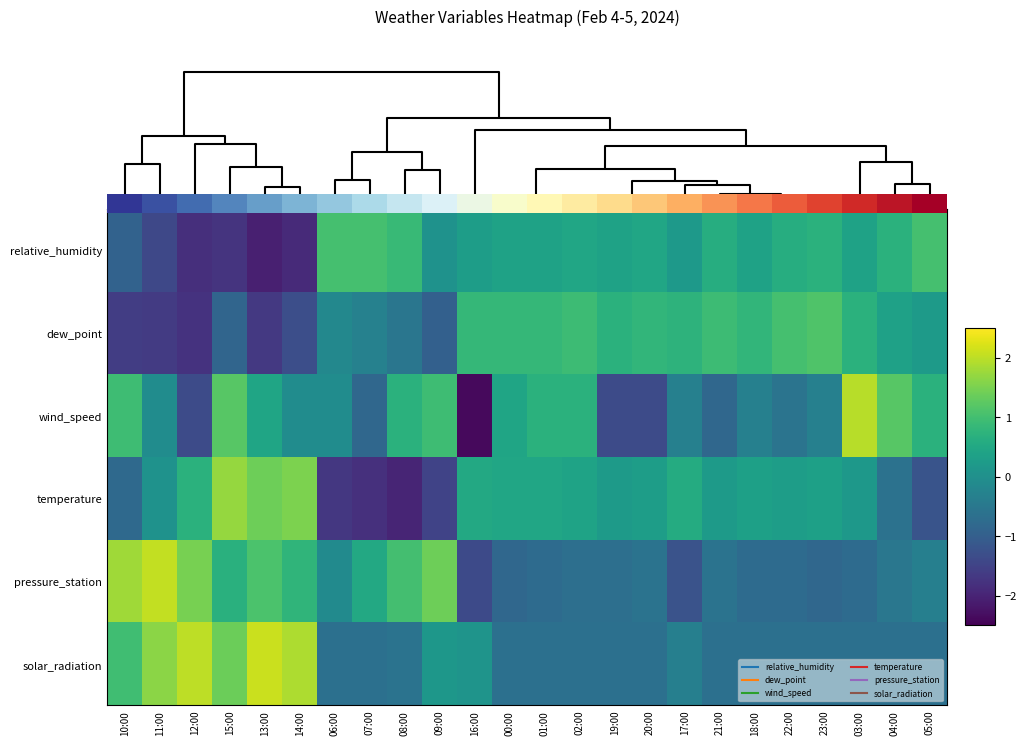

Between 20:00 and 03:00, which series saw the biggest shift?

wind_speed